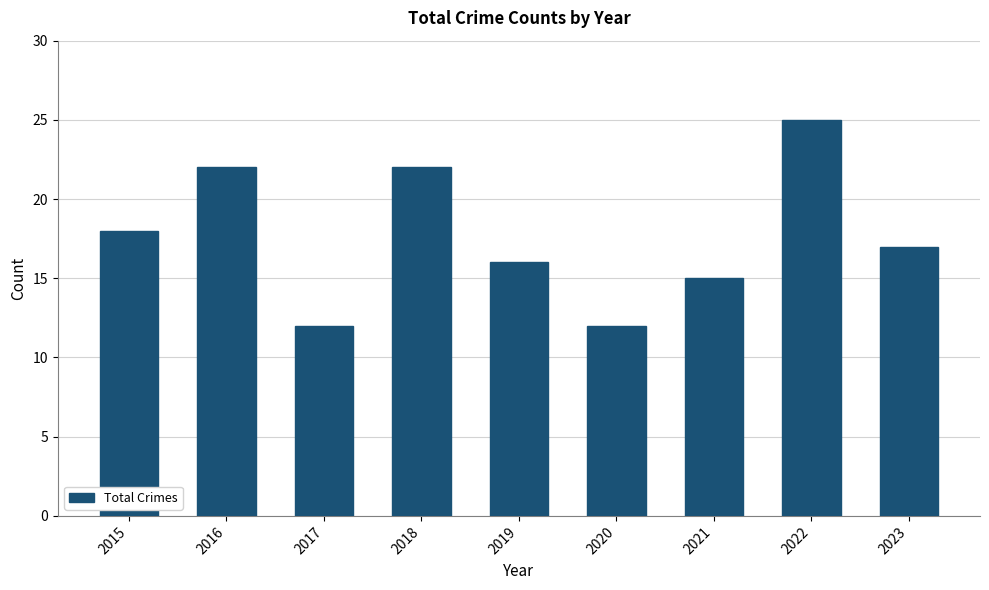

How many bars are there in total?

9